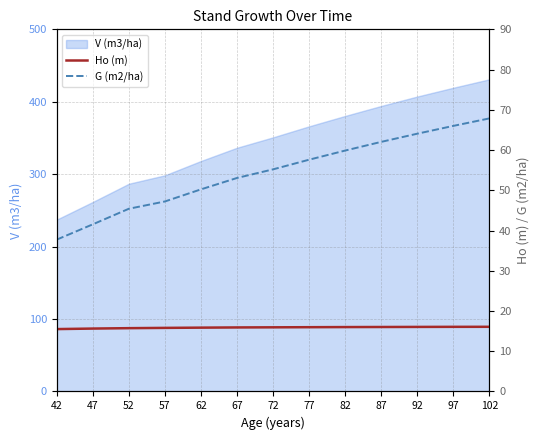

At which category is the sum across all series the highest?

102